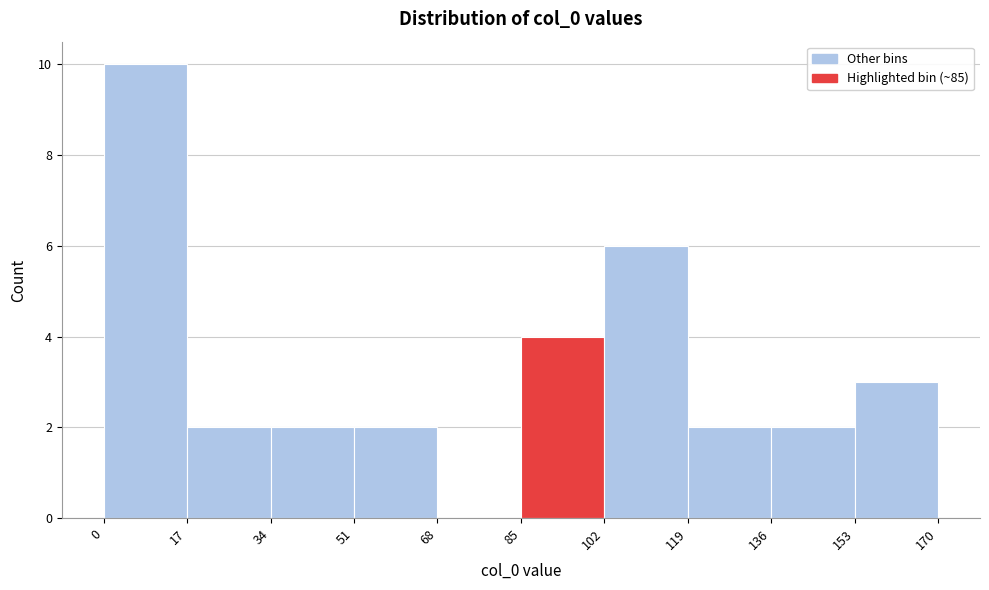

Reading left to right, transcribe this chart: for each bar, give the range it covers on the x-axis and its height. The values are not printed on the chart, so give them approximately, as read against the axis.

0 to 17: 10
17 to 34: 2
34 to 51: 2
51 to 68: 2
68 to 85: 0
85 to 102: 4
102 to 119: 6
119 to 136: 2
136 to 153: 2
153 to 170: 3